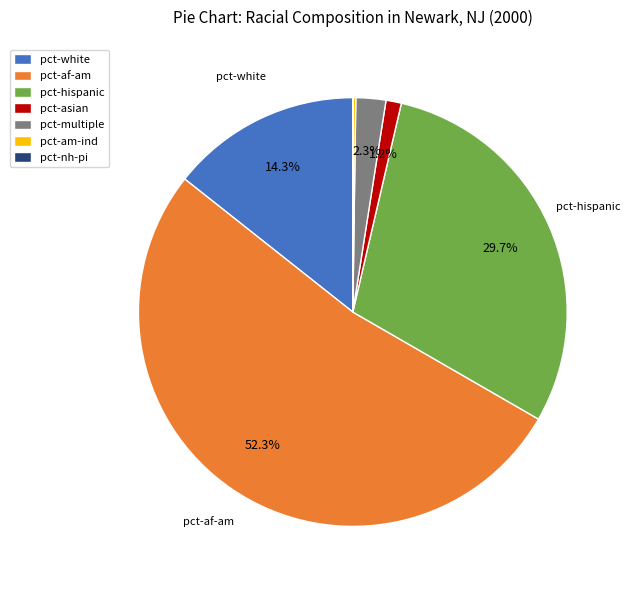

To the nearest percent, what portion does pct-multiple represent?

2%